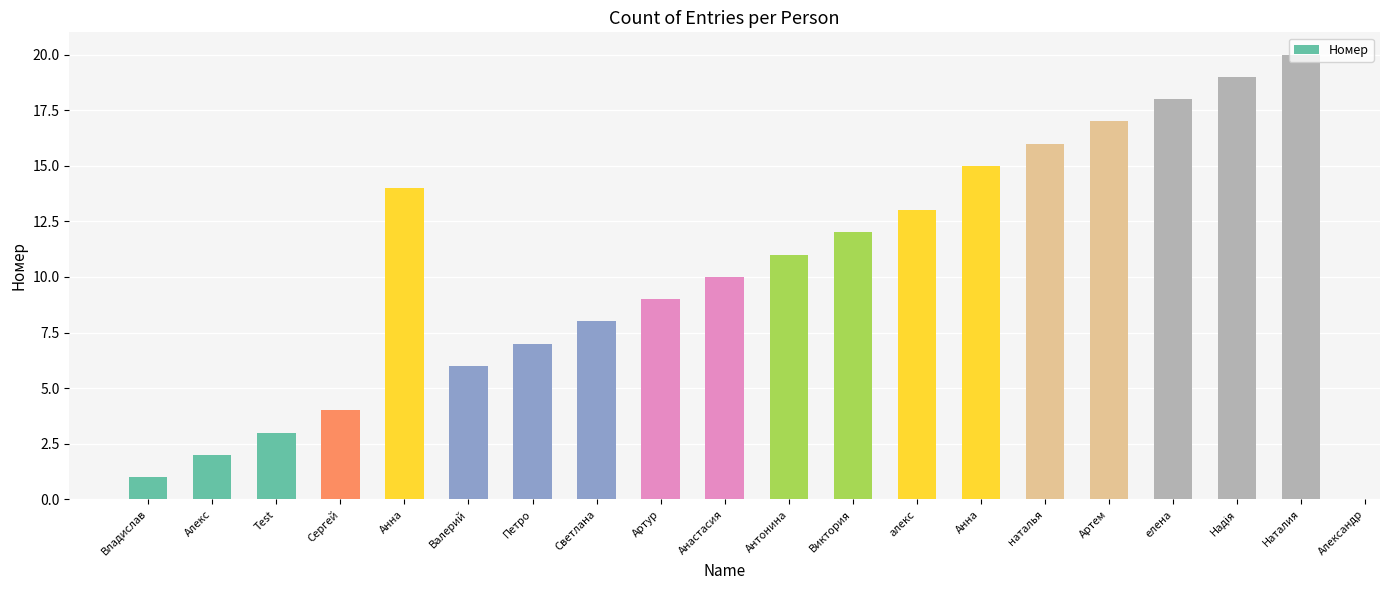

Which has a higher value, Наталия or Анна?

Наталия